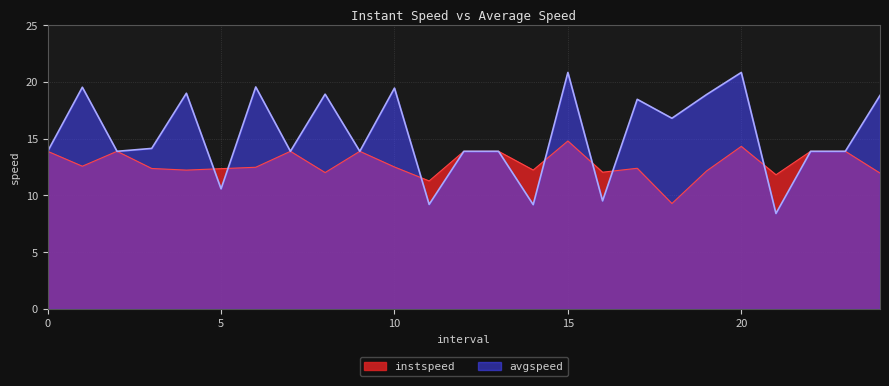

List the series in order of their peak value, highest first.

avgspeed, instspeed